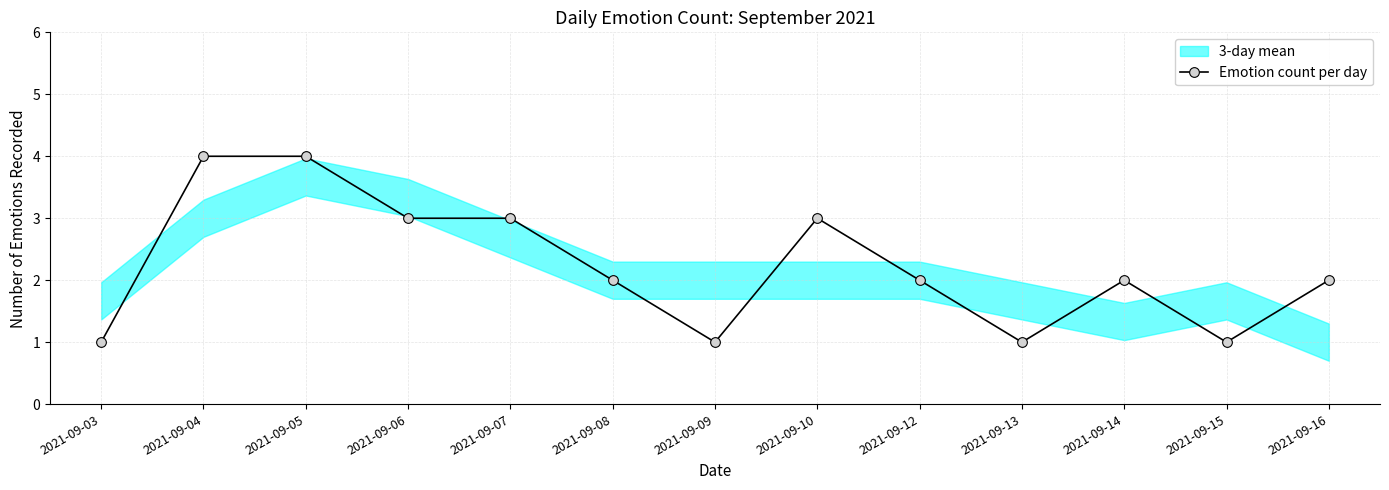

What is the sum of all values?

29